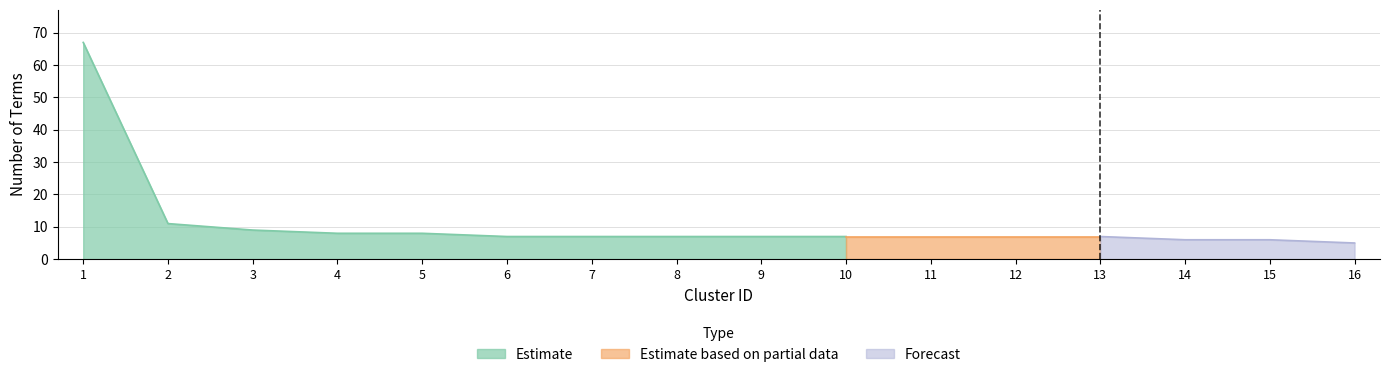

What is the minimum value shown in the chart?

5